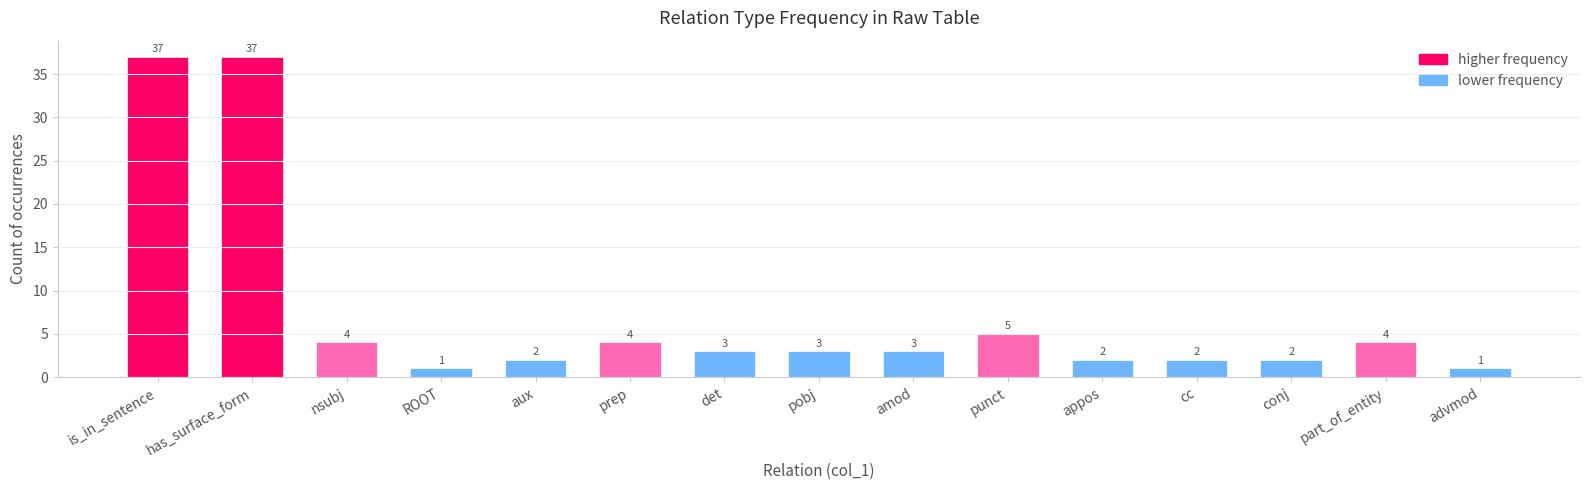

True or false: the data shows 5 at amod.

False